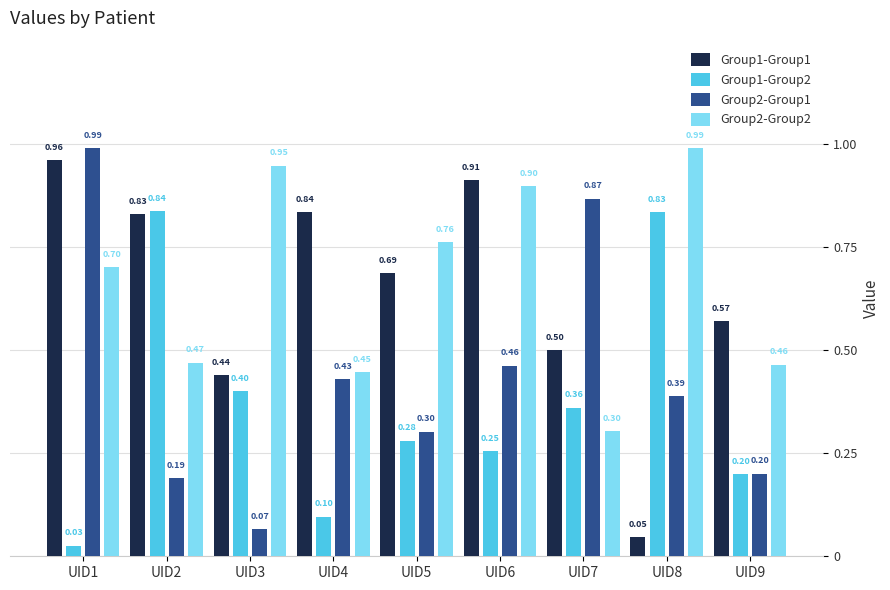

What is the sum of all Group1-Group1 values?

5.8